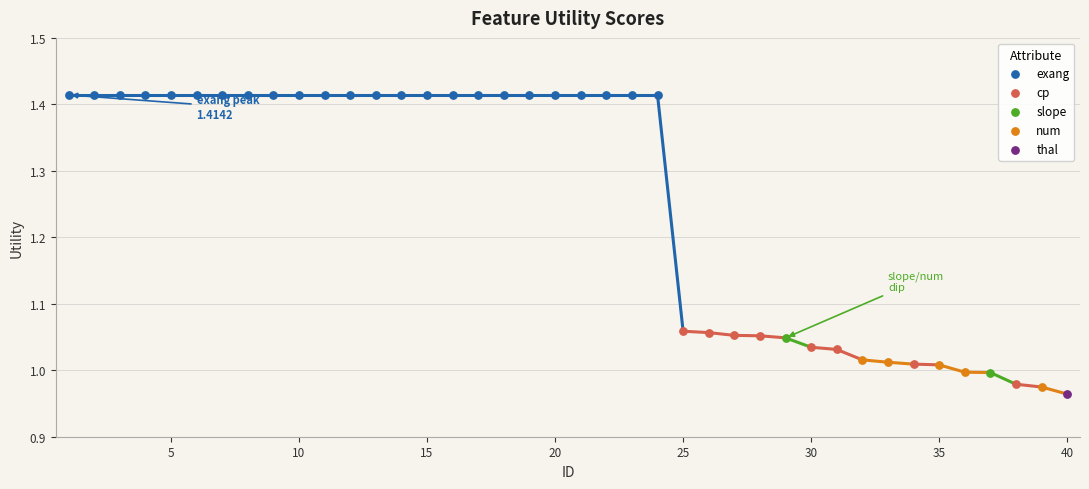

What are all the series names shown in the legend?

exang, cp, slope, num, thal